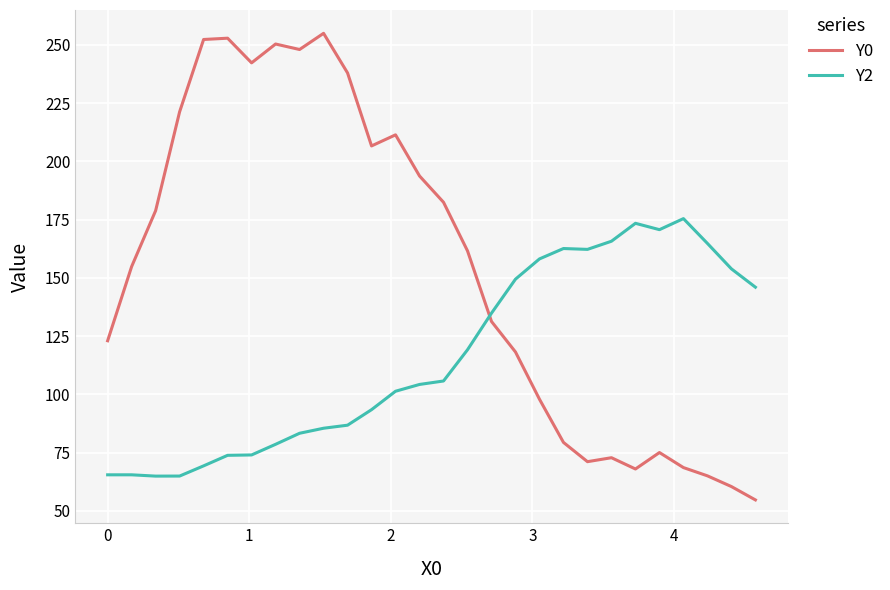

Which series has the largest total across all categories?

Y0